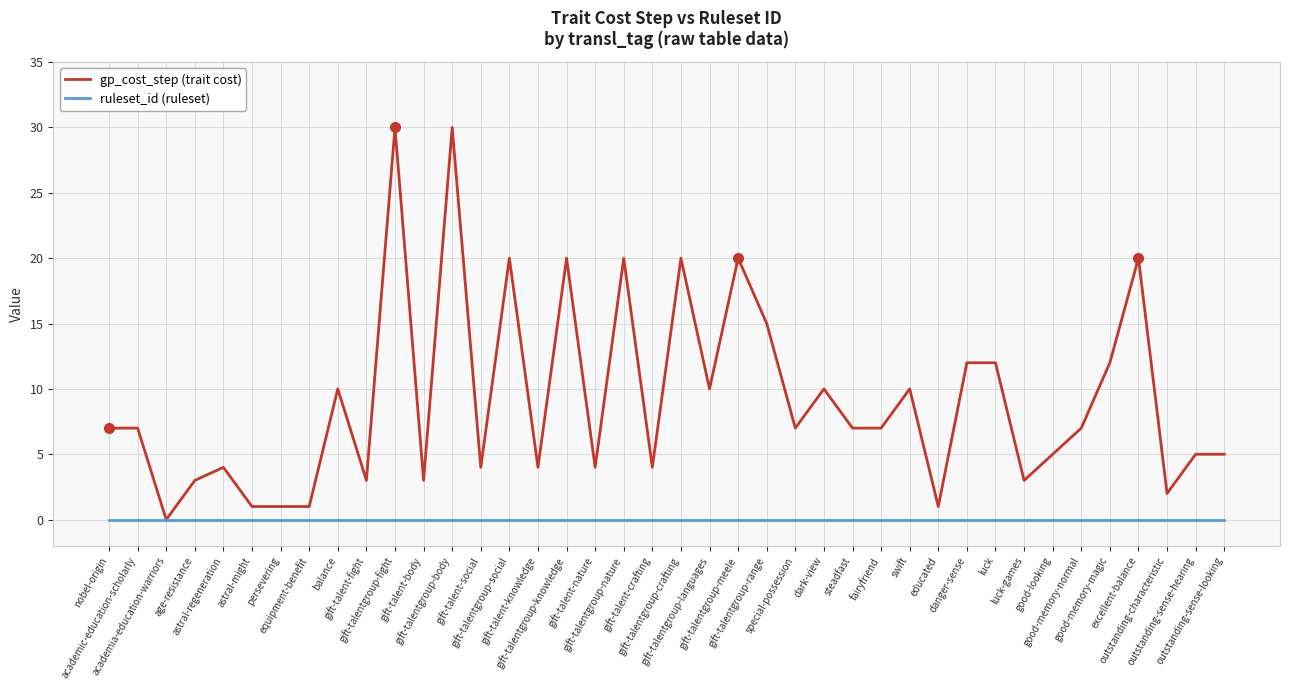

Which series has the widest spread of values?

gp_cost_step (trait cost)